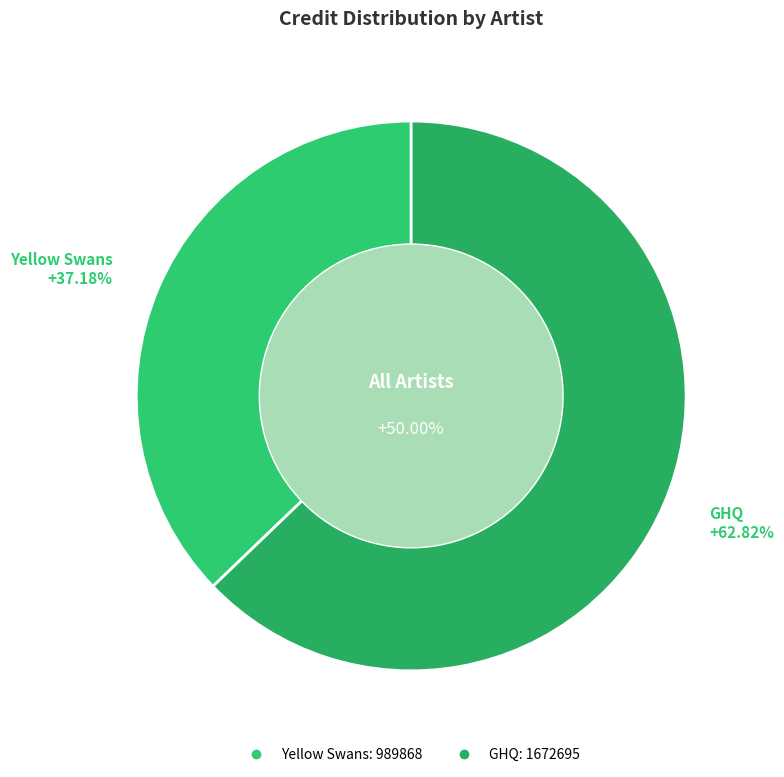

Which category has the biggest portion of the pie?

GHQ